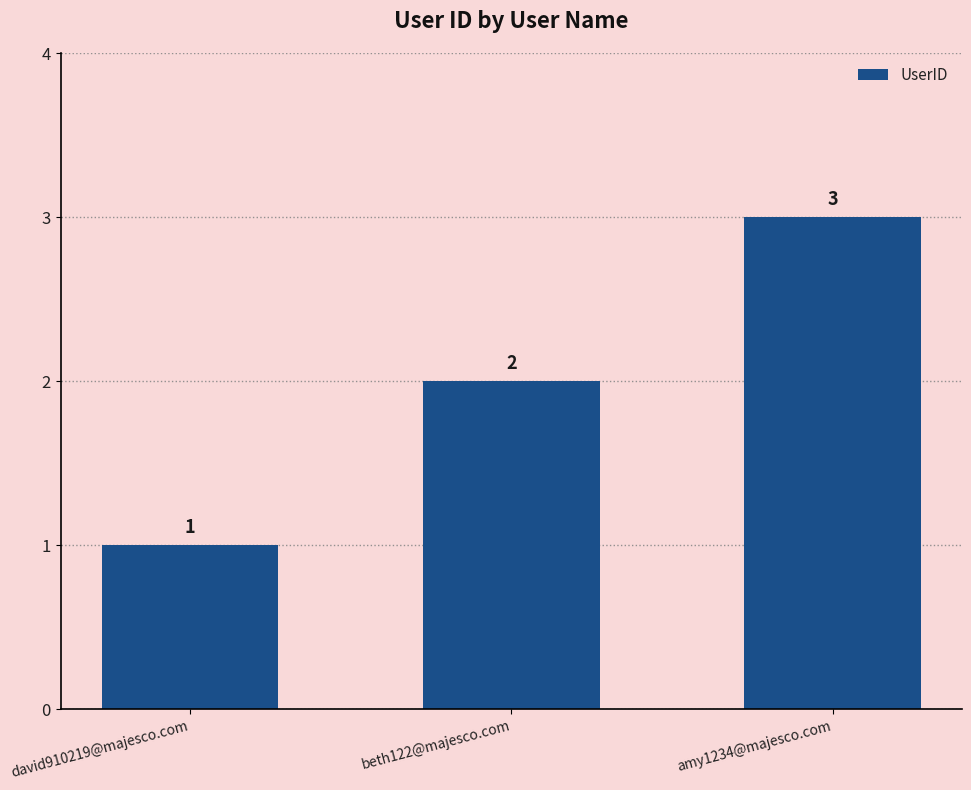

Which category has the lowest value across all series?

david910219@majesco.com